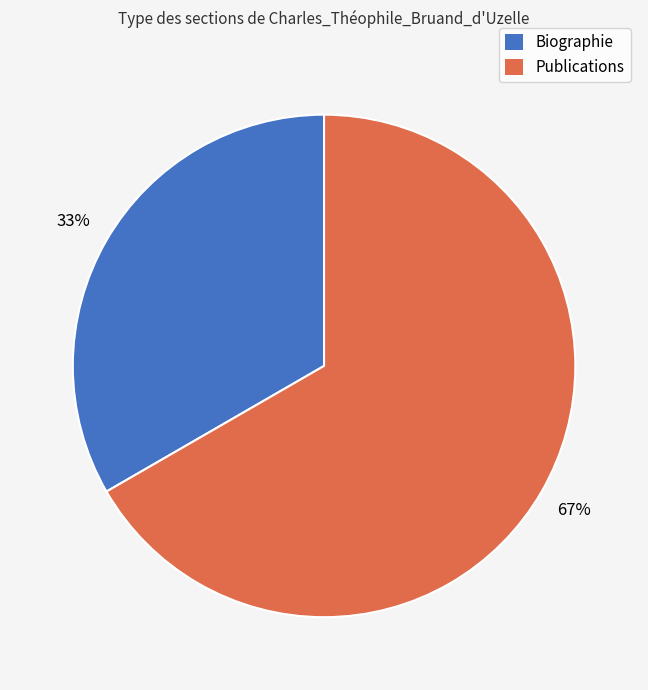

Do Biographie and Publications together represent more than half of the pie?

Yes